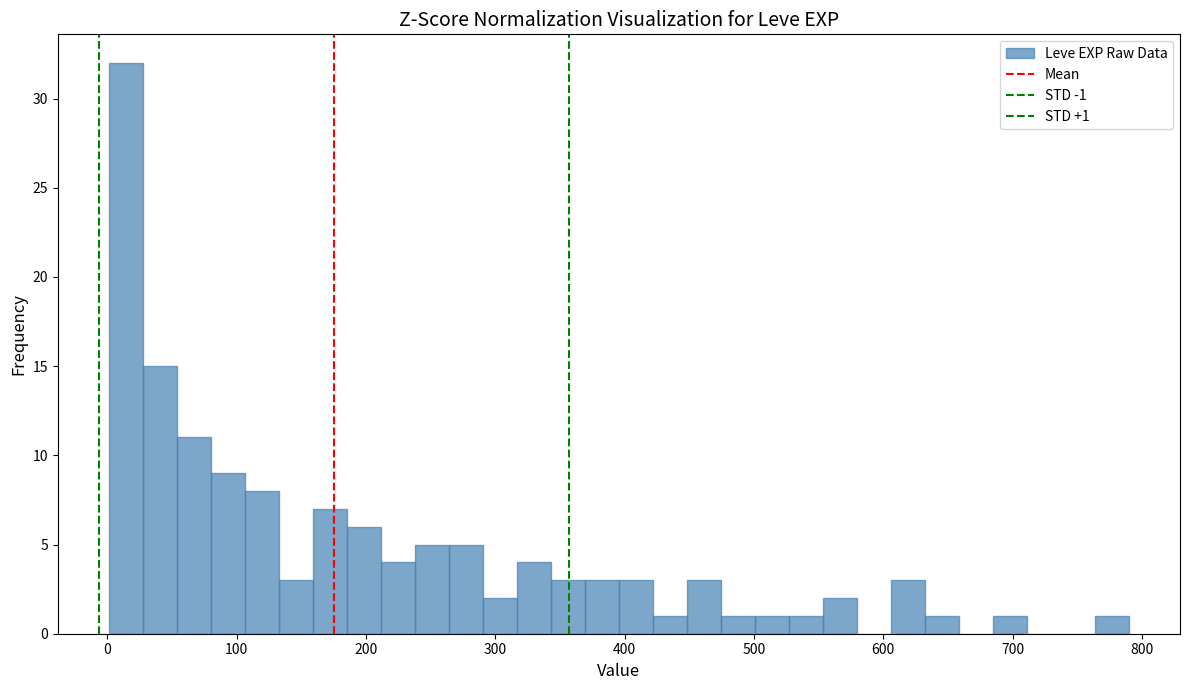

Read against the x-axis, roughly where is the centre of the tallest bar?

10